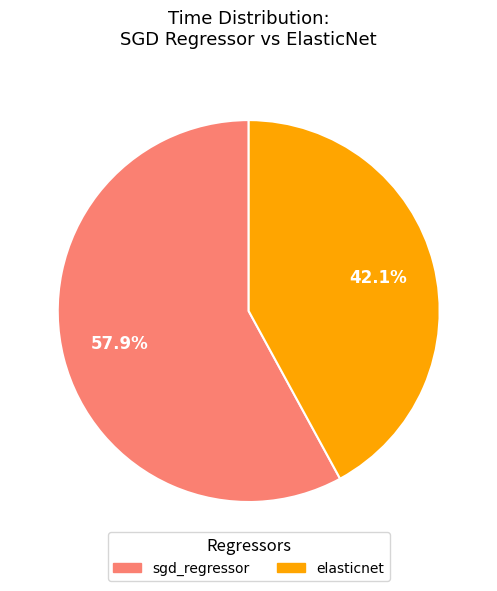

To the nearest percent, what is the difference between the sgd_regressor and elasticnet slice percentages?

16%